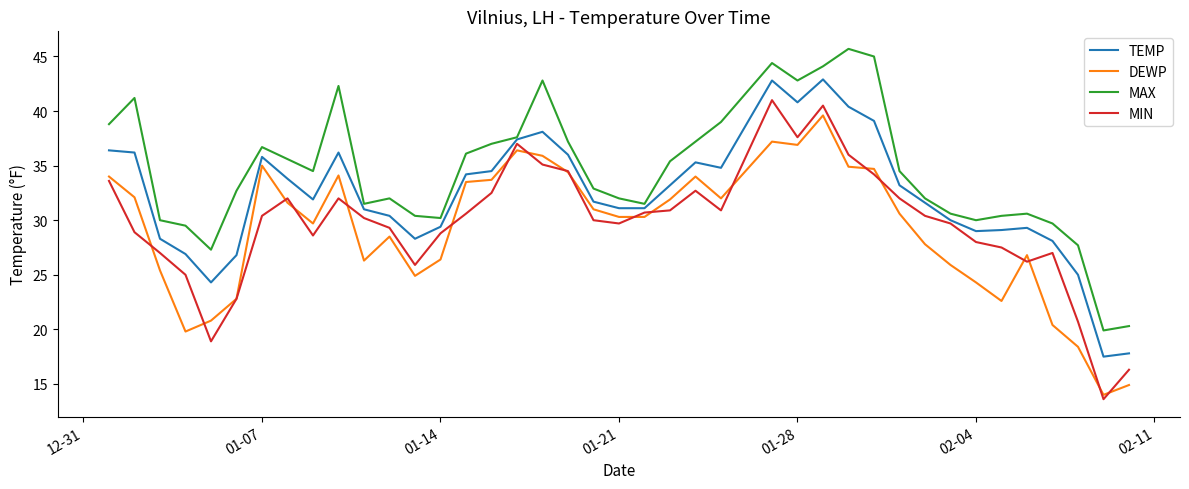

True or false: DEWP and MAX intersect in this chart.

False